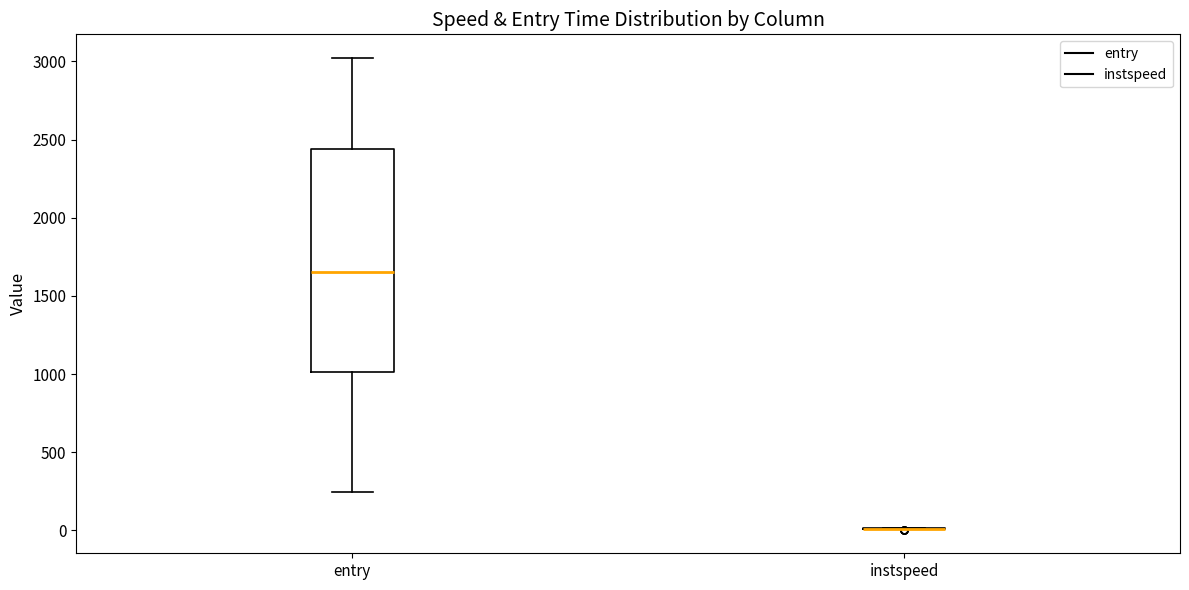

Where does the lower whisker of the box for entry end on the y-axis? The values are not printed on the chart, so give them approximately, as read against the axis.

250